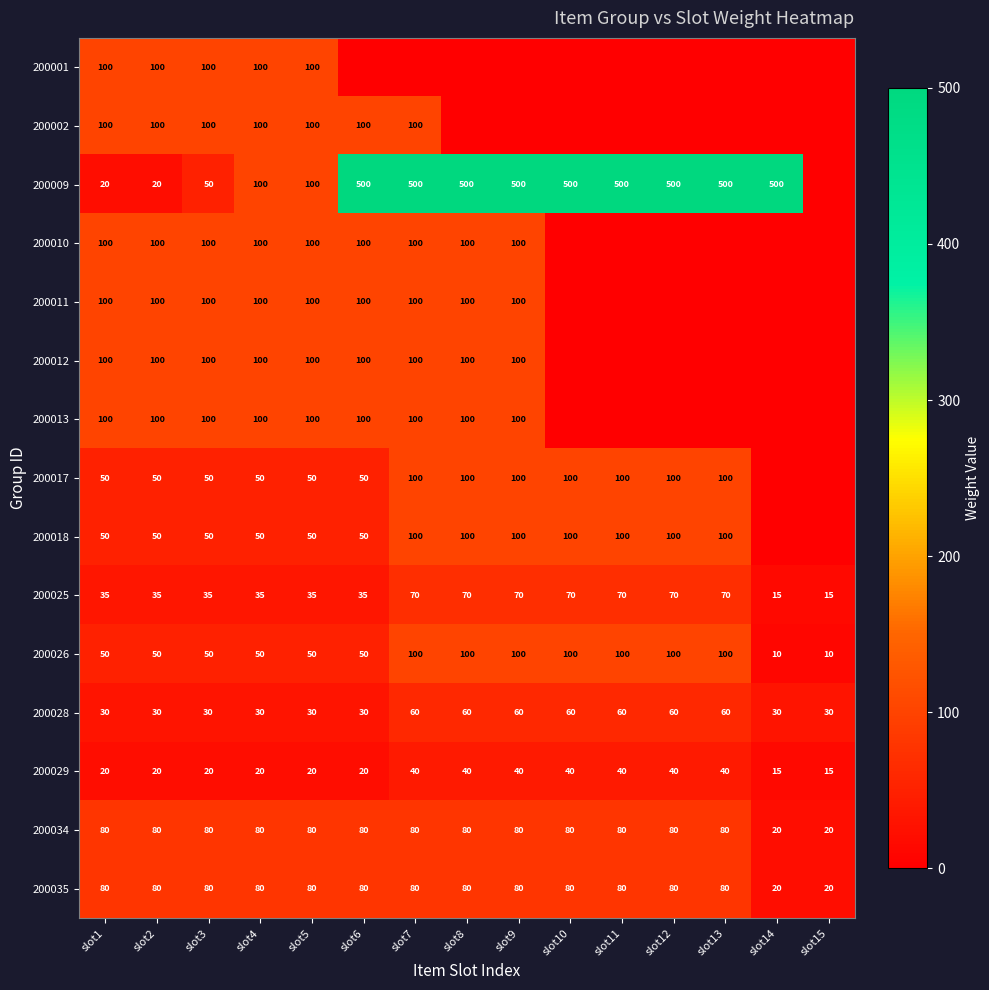

What is the sum of the 200035 values at slot10 and slot6?

160